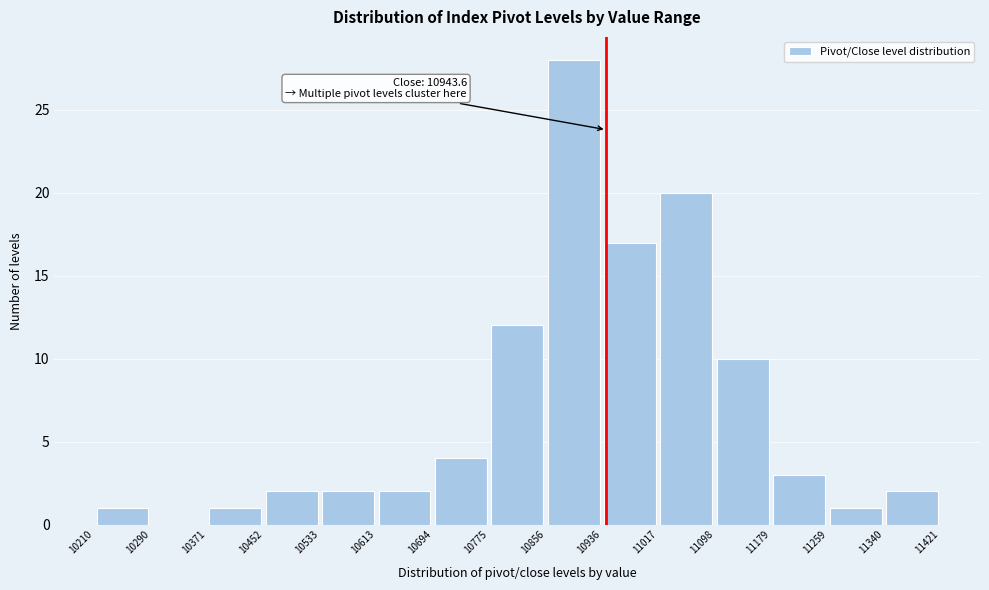

Which range on the x-axis has the tallest bar?

10856 to 10936